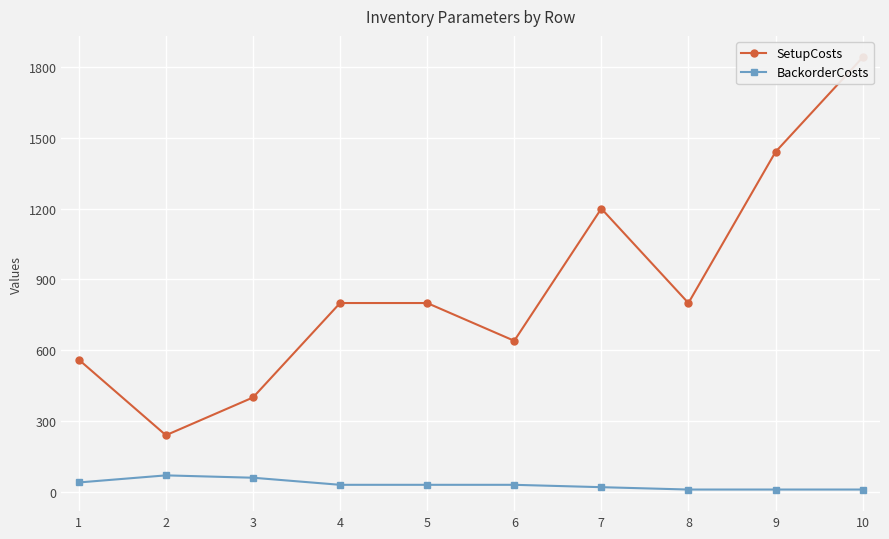

How many interior local valleys does the SetupCosts series have?

3